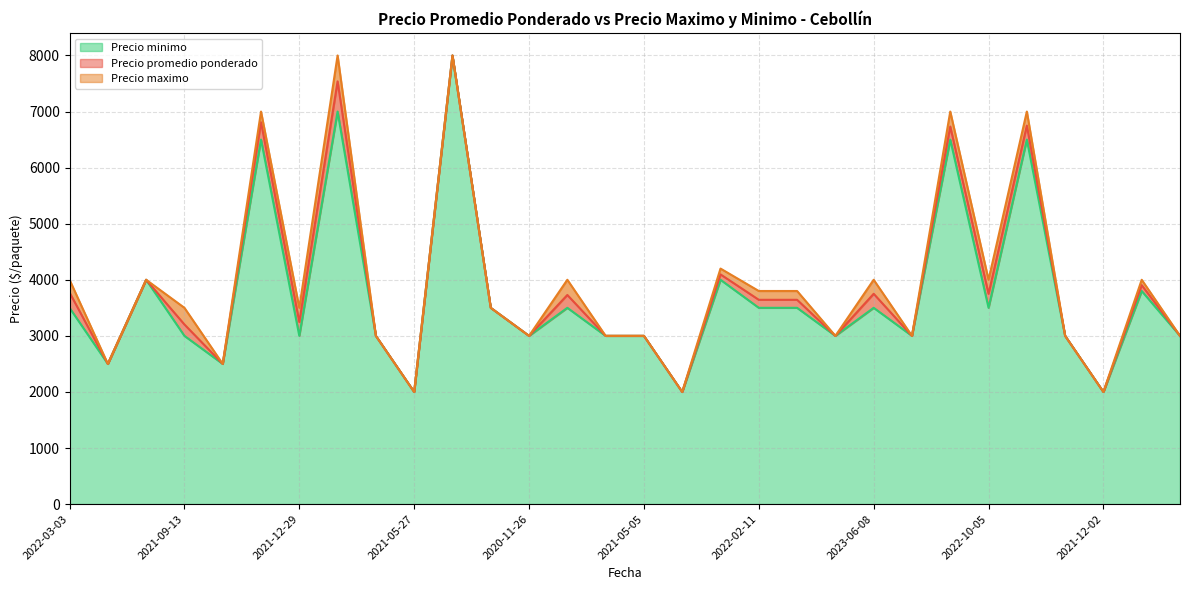

Rank the series at 2021-09-13 from highest to lowest value.

Precio maximo, Precio promedio ponderado, Precio minimo